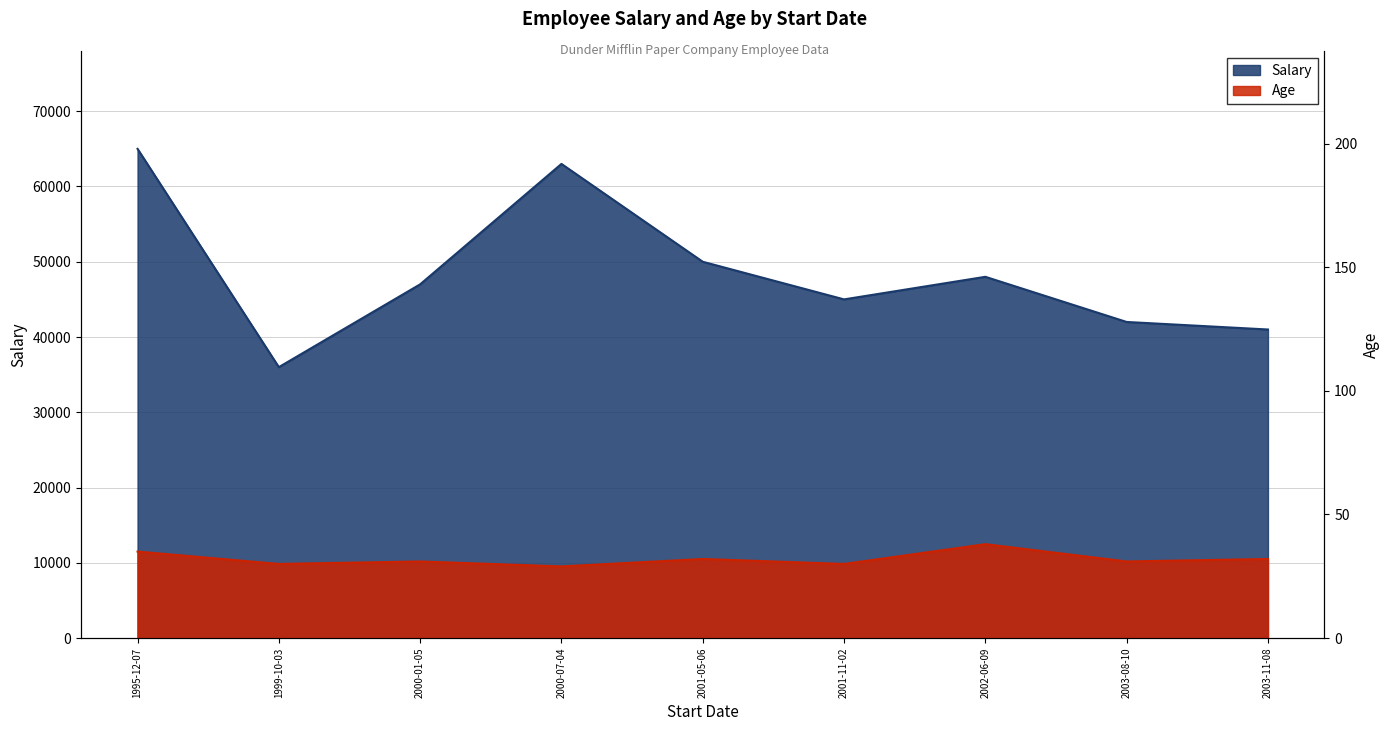

What is the label of the 7th point from the left?

2002-06-09